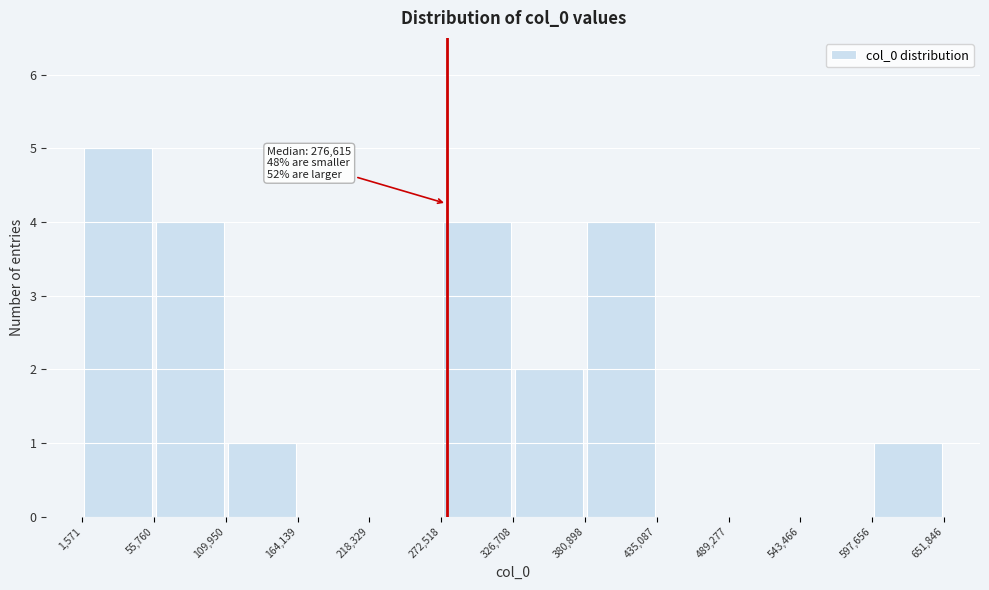

Which range on the x-axis has the tallest bar?

1,571 to 55,760